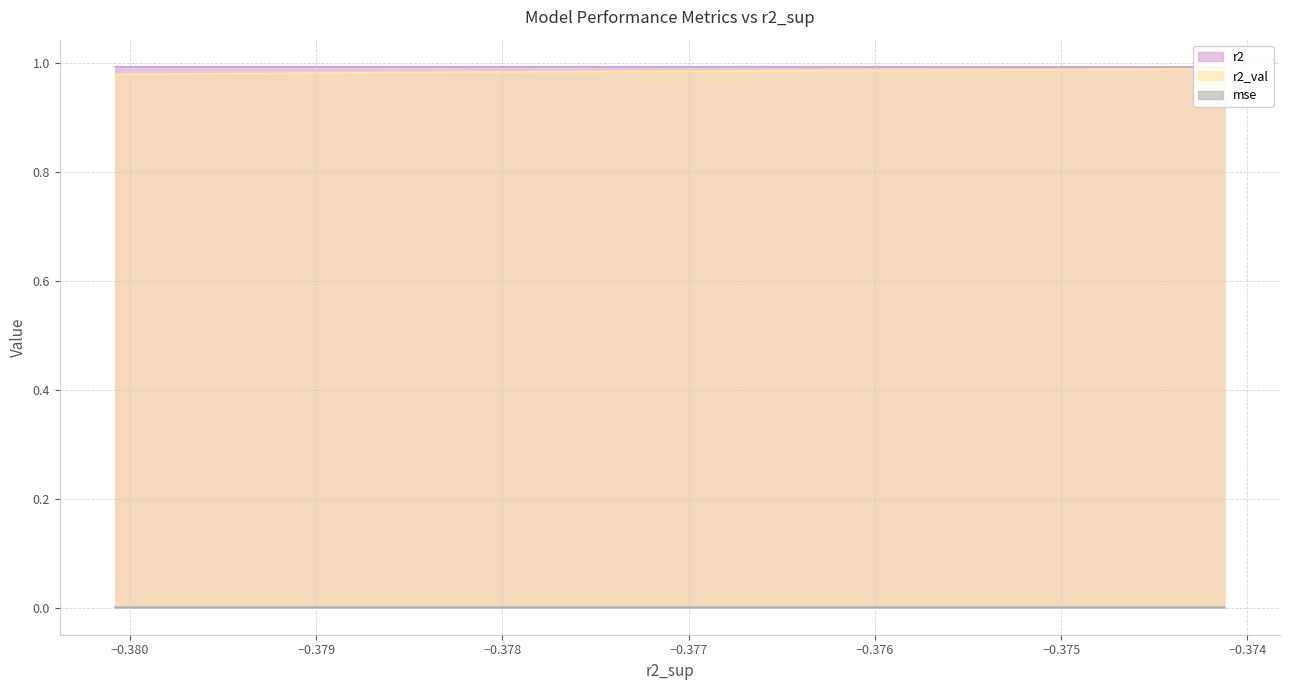

What is the maximum value for r2?

1.0